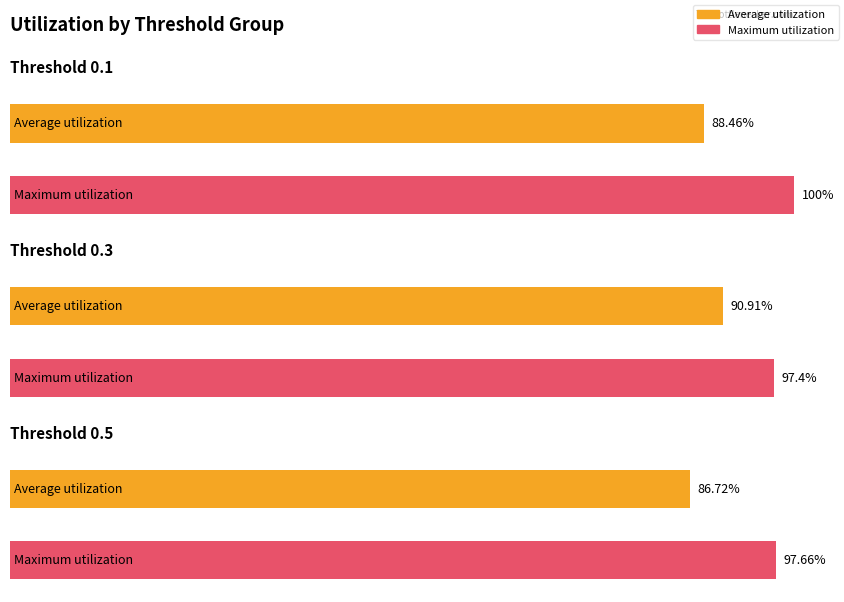

At how many categories does at least one series exceed 0?

3